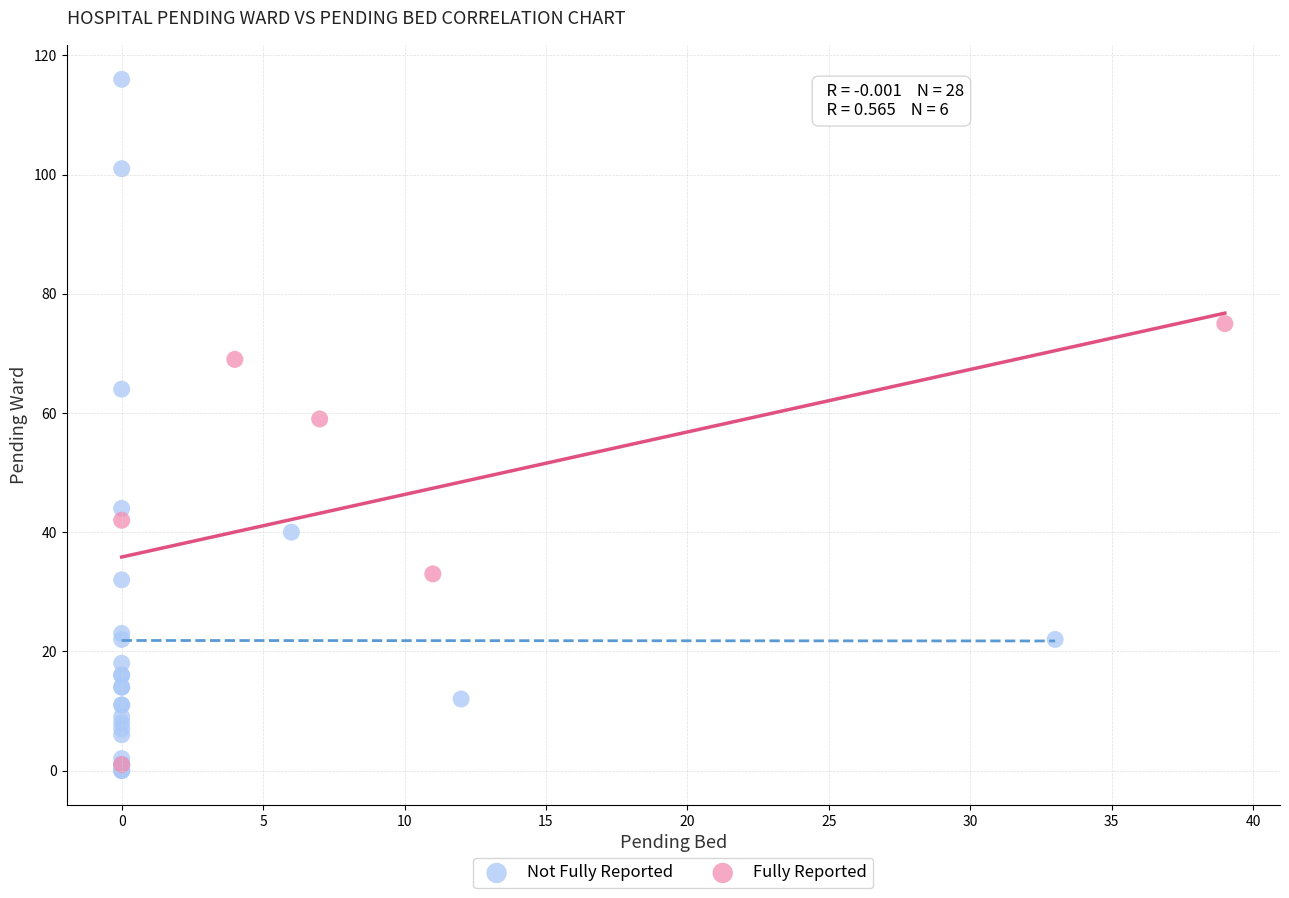

What are all the series names shown in the legend?

Not Fully Reported, Fully Reported